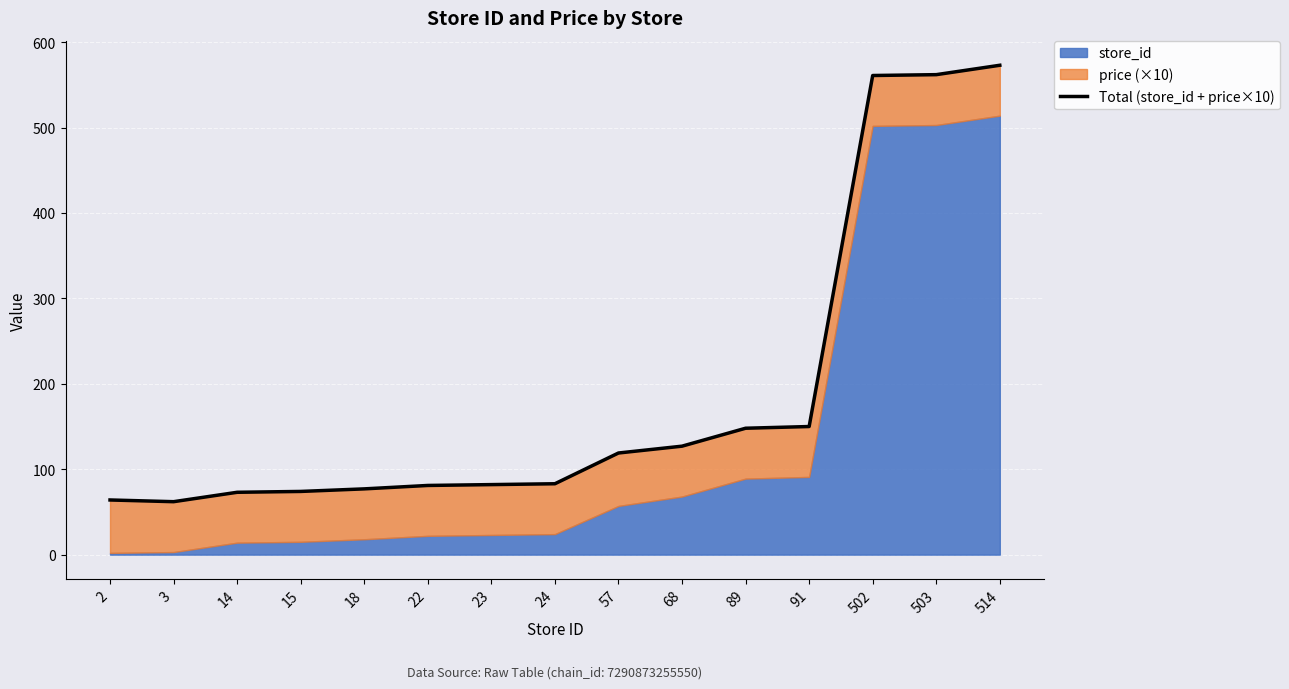

How many values are below 83?

7